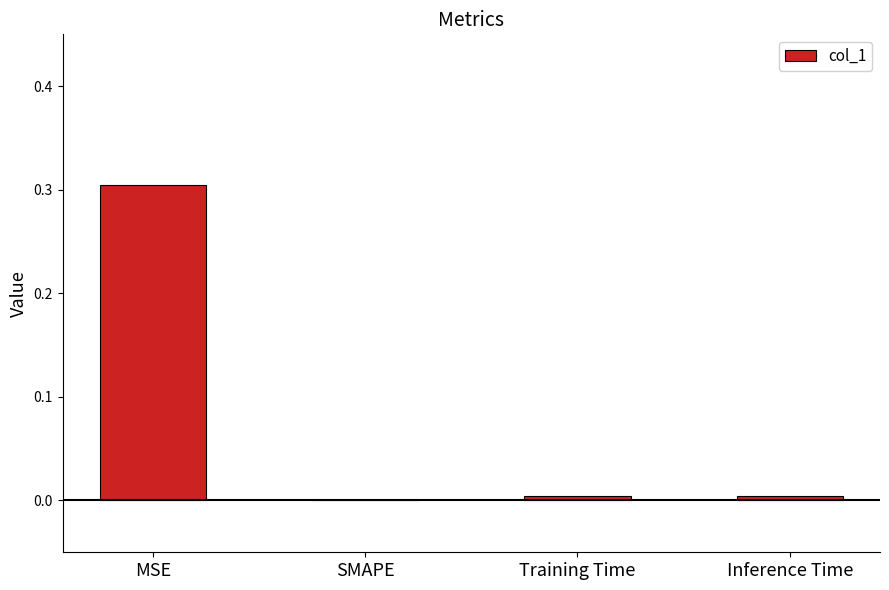

What is the difference between the values at Training Time and MSE?

0.3